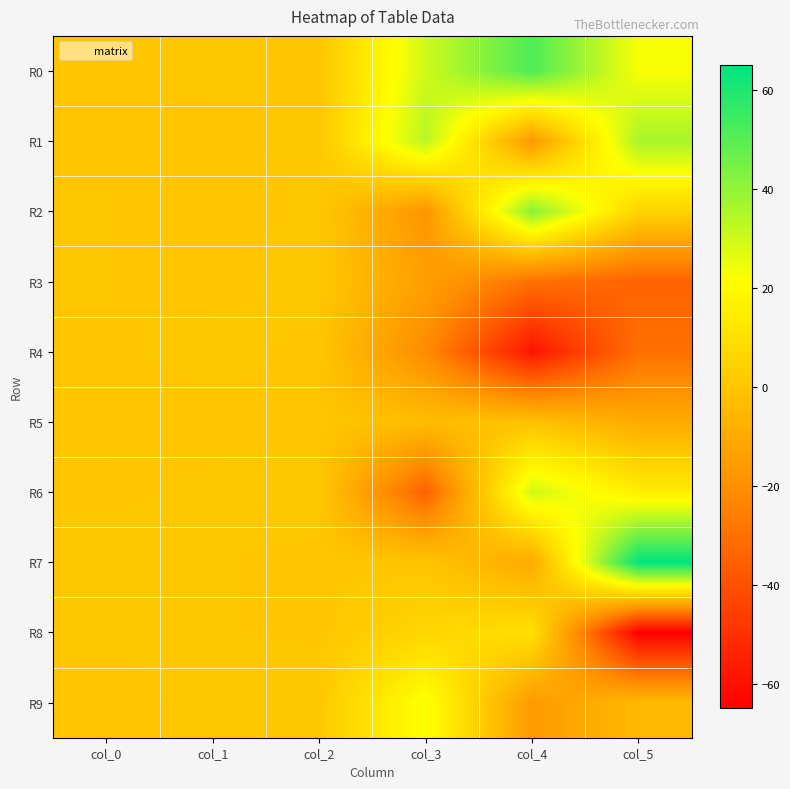

Between col_1 and col_2, which series saw the biggest shift?

R2